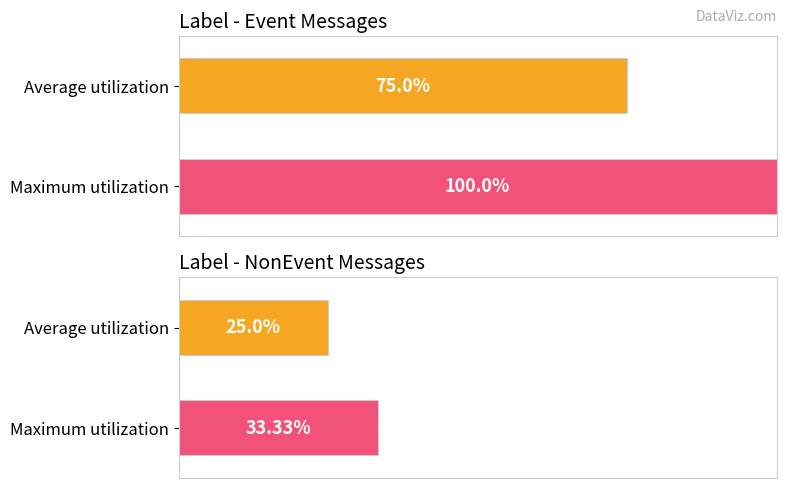

True or false: NonEvent has a value of 2 at message_id 1.

False